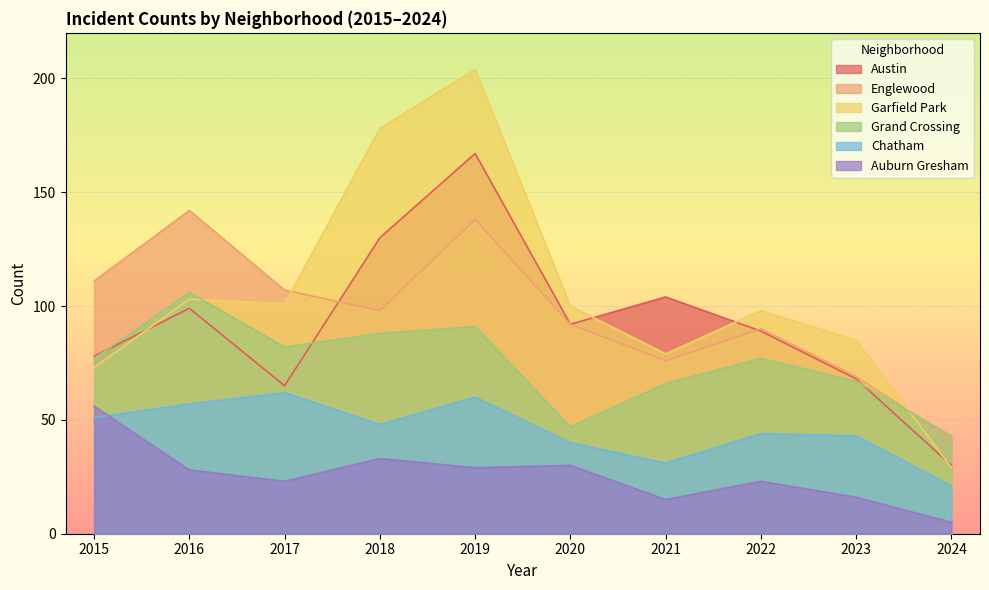

Is it true that Grand Crossing equals 47 at 2020?

True